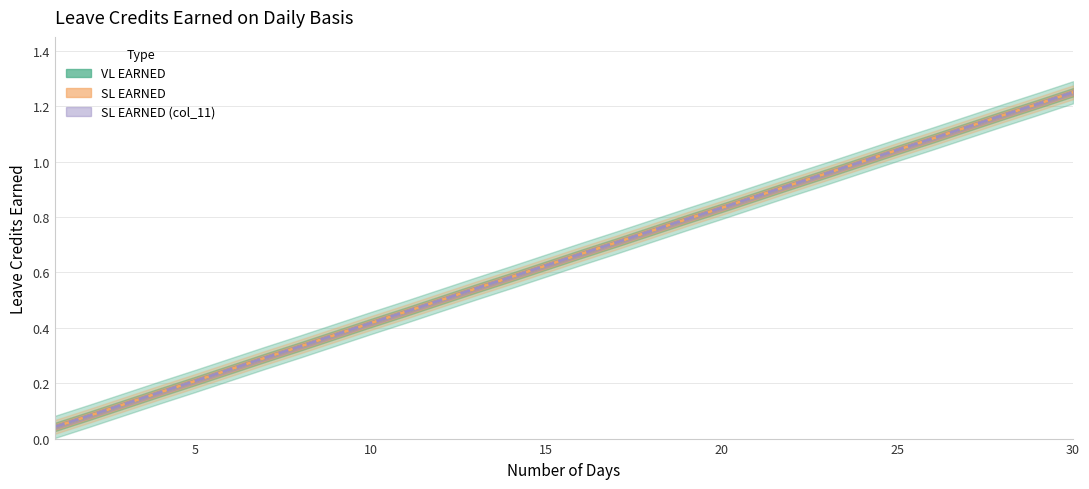

Reading right to left, transcribe all the data shown in this chart.

VL EARNED: 1.2	1.2	1.2	1.1	1.1	1.0	1.0	1.0	0.9	0.9	0.8	0.8	0.8	0.7	0.7	0.6	0.6	0.5	0.5	0.5	0.4	0.4	0.3	0.3	0.2	0.2	0.2	0.1	0.1	0.0
SL EARNED: 1.2	1.2	1.2	1.1	1.1	1.0	1.0	1.0	0.9	0.9	0.8	0.8	0.8	0.7	0.7	0.6	0.6	0.5	0.5	0.5	0.4	0.4	0.3	0.3	0.2	0.2	0.2	0.1	0.1	0.0
SL EARNED (col_11): 1.2	1.2	1.2	1.1	1.1	1.0	1.0	1.0	0.9	0.9	0.8	0.8	0.8	0.7	0.7	0.6	0.6	0.5	0.5	0.5	0.4	0.4	0.3	0.3	0.2	0.2	0.2	0.1	0.1	0.0